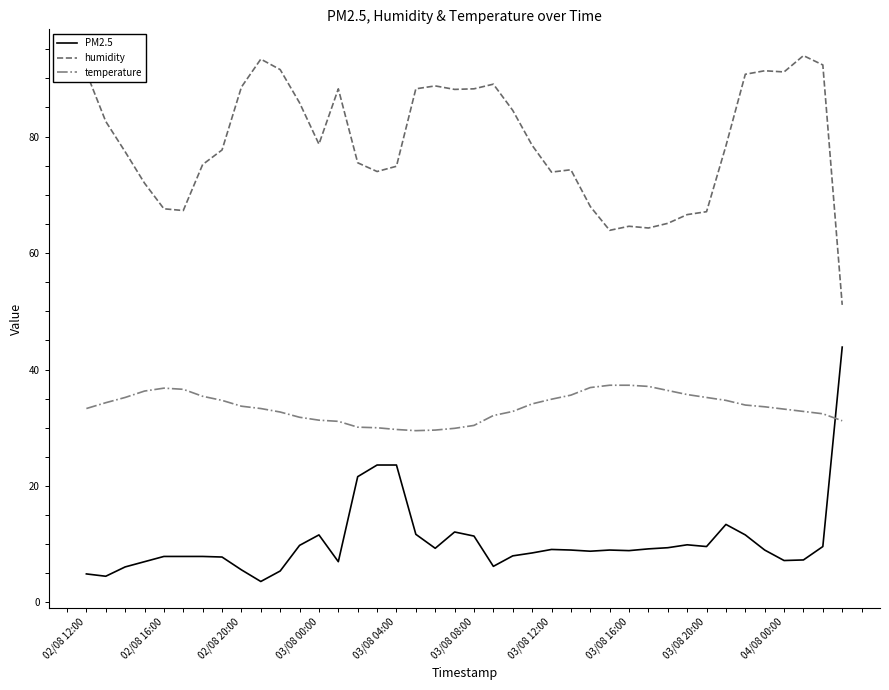

True or false: temperature has more than 0 points higher than both neighbors.

True